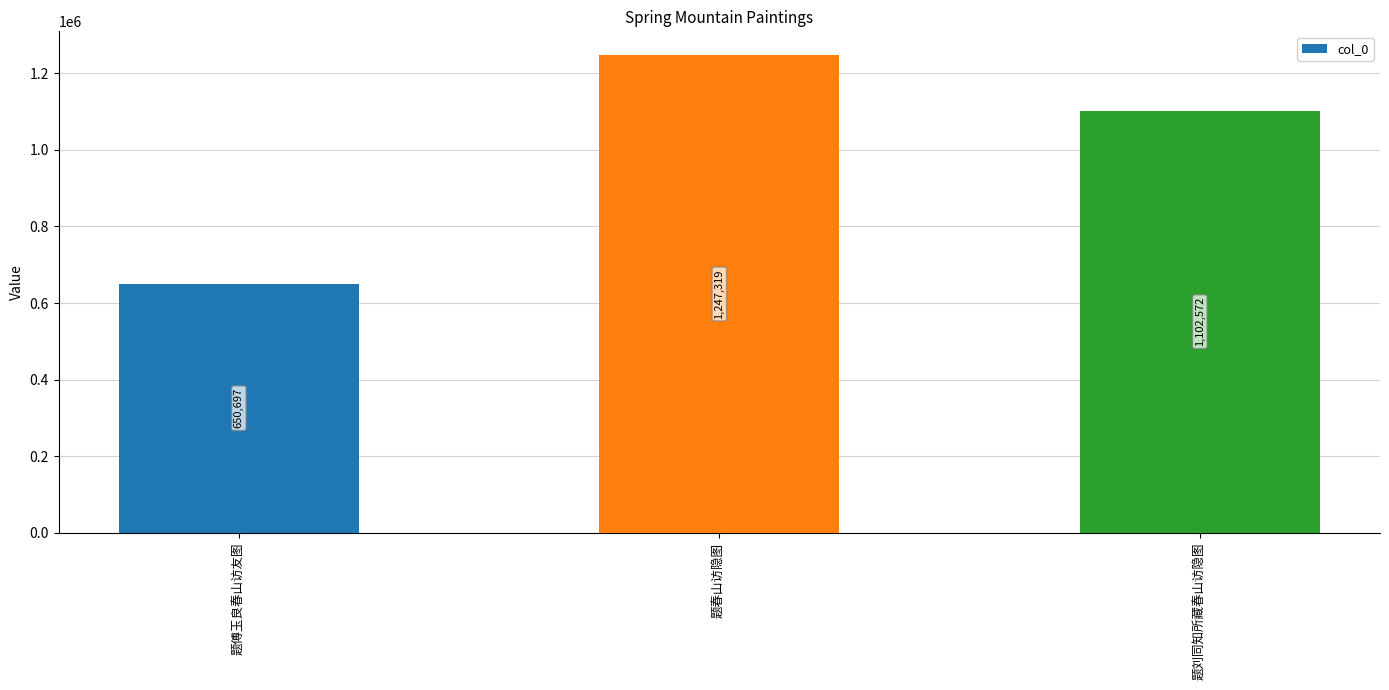

How many data points are less than 1102572?

1